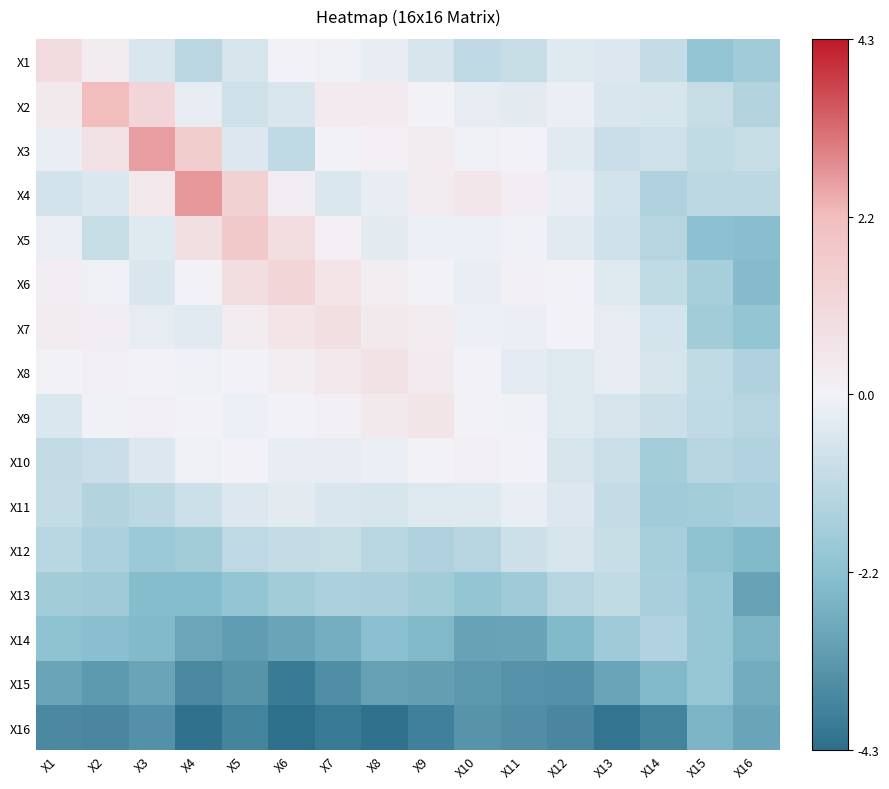

Which has a higher value, X6 or X8?

X6